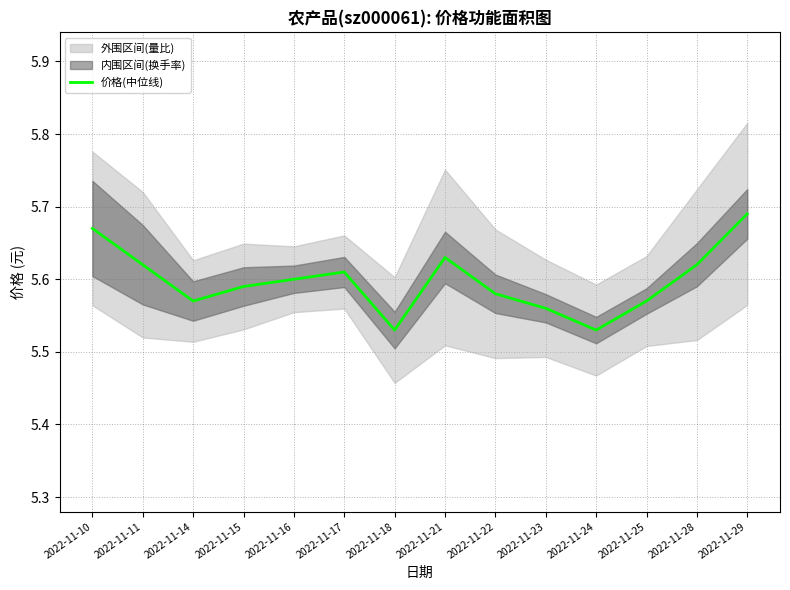

Does the chart have visible grid lines?

Yes